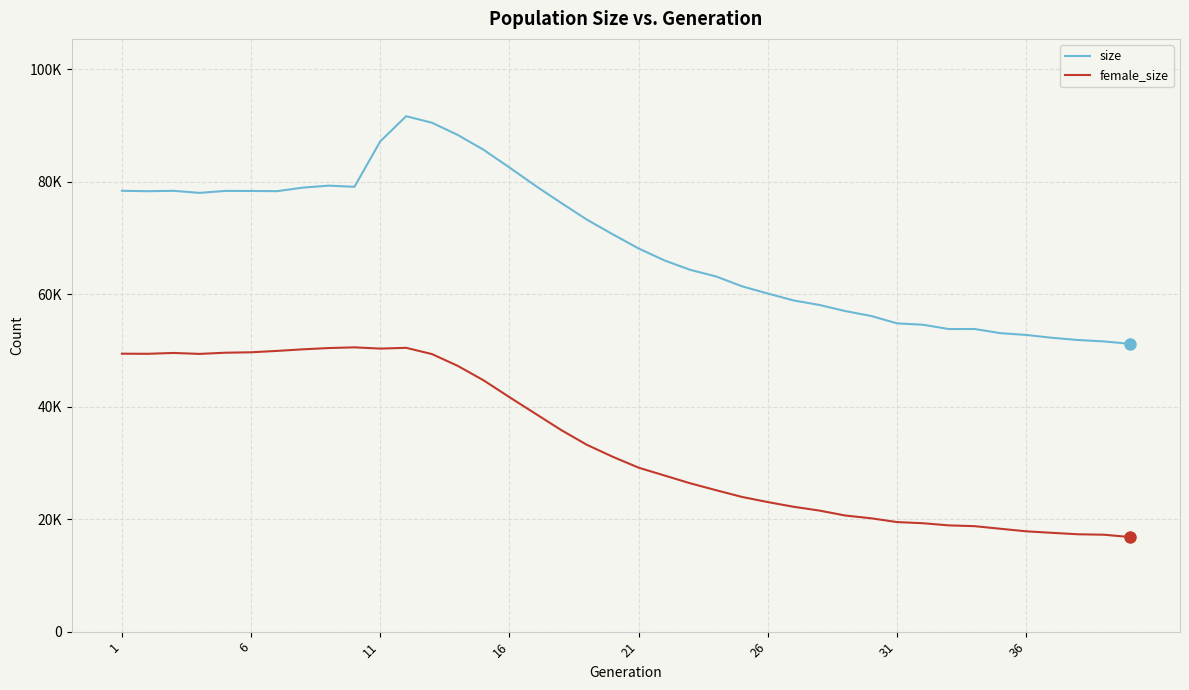

Is this an area chart (filled region under the line)?

No